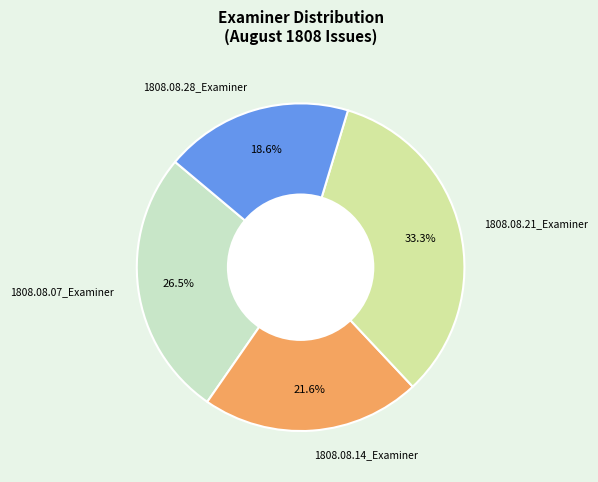

To the nearest percent, what is the difference between the 1808.08.21_Examiner and 1808.08.14_Examiner slice percentages?

12%